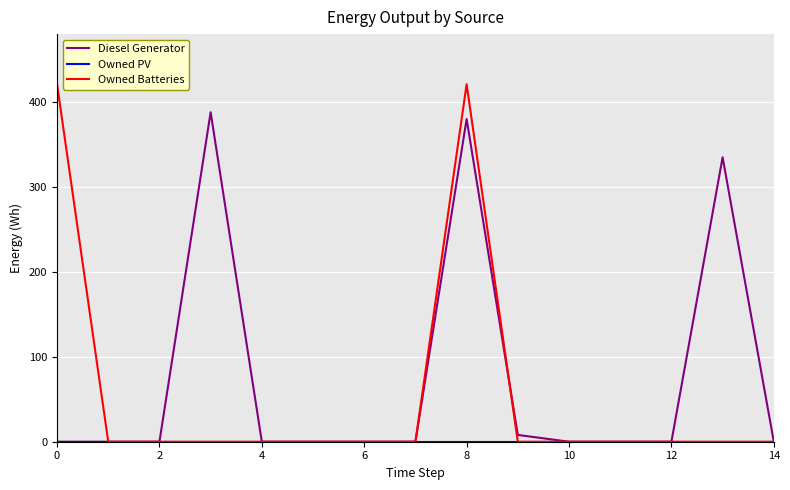

How many lines are shown in the chart?

3